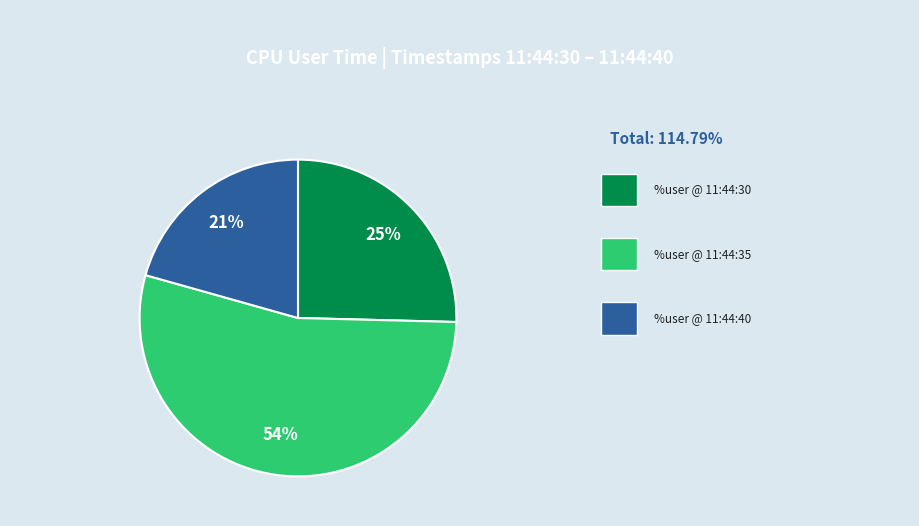

To the nearest percent, what is the difference between the largest and smallest slice percentages?

33%